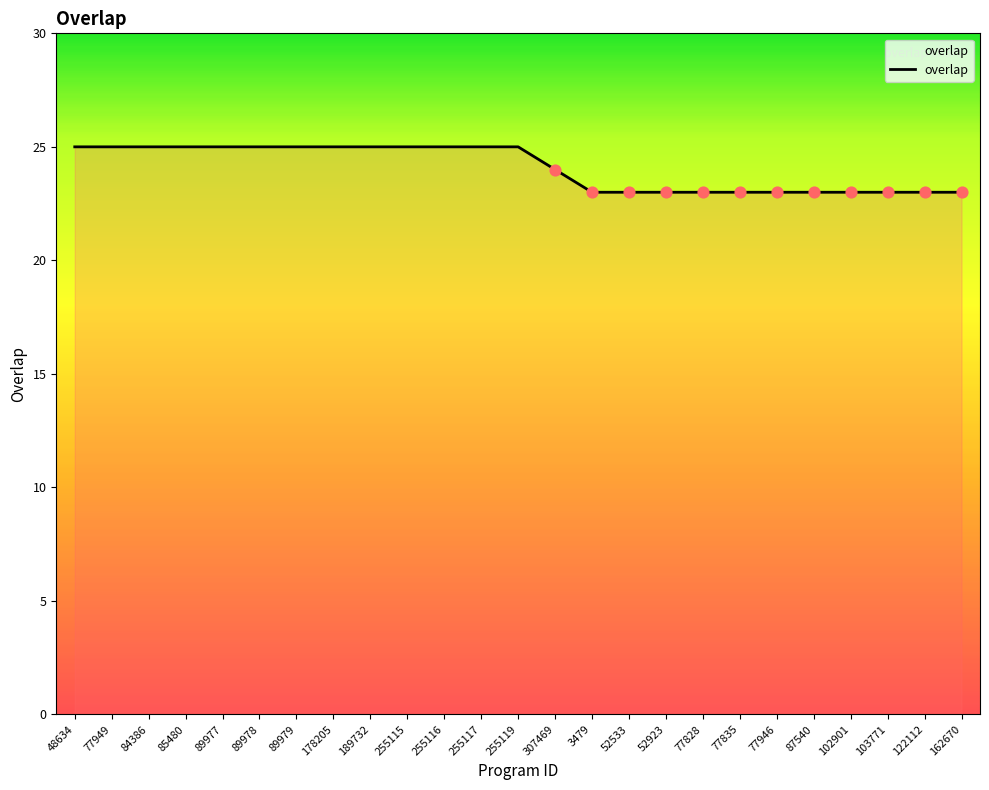

Which has a higher value, 52533 or 84386?

84386